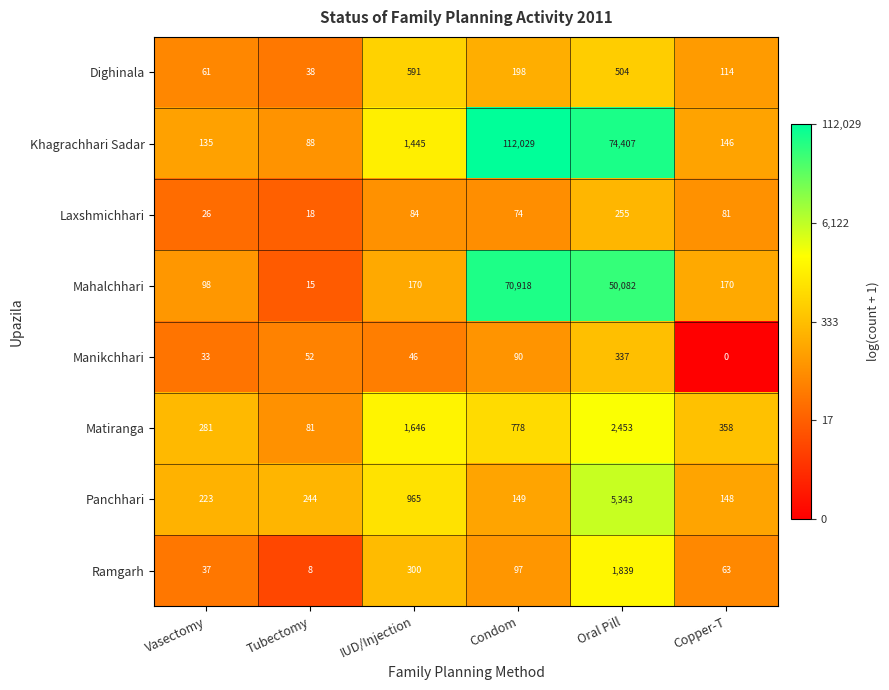

What is the difference between the Khagrachhari Sadar values at Vasectomy and Oral Pill?

74272